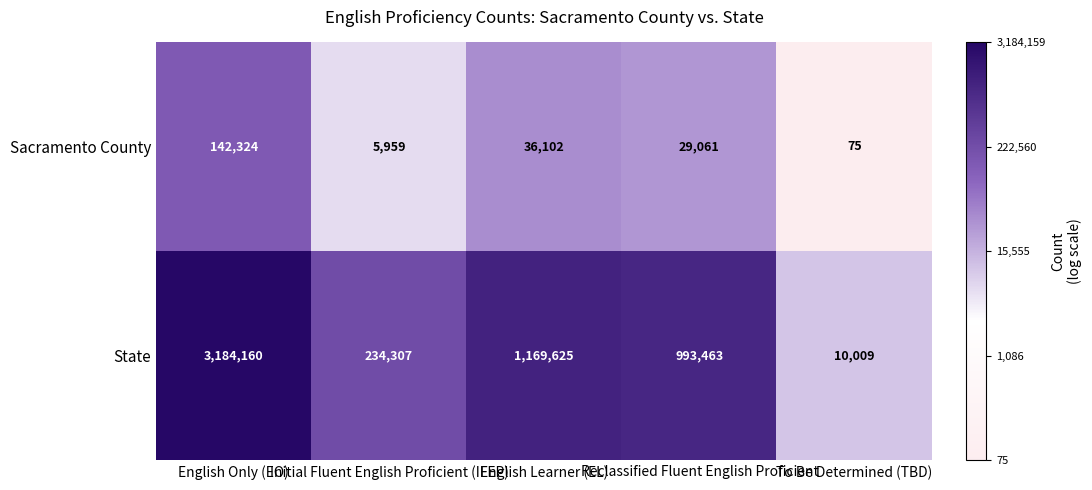

How many data points in State are less than 993463?

2